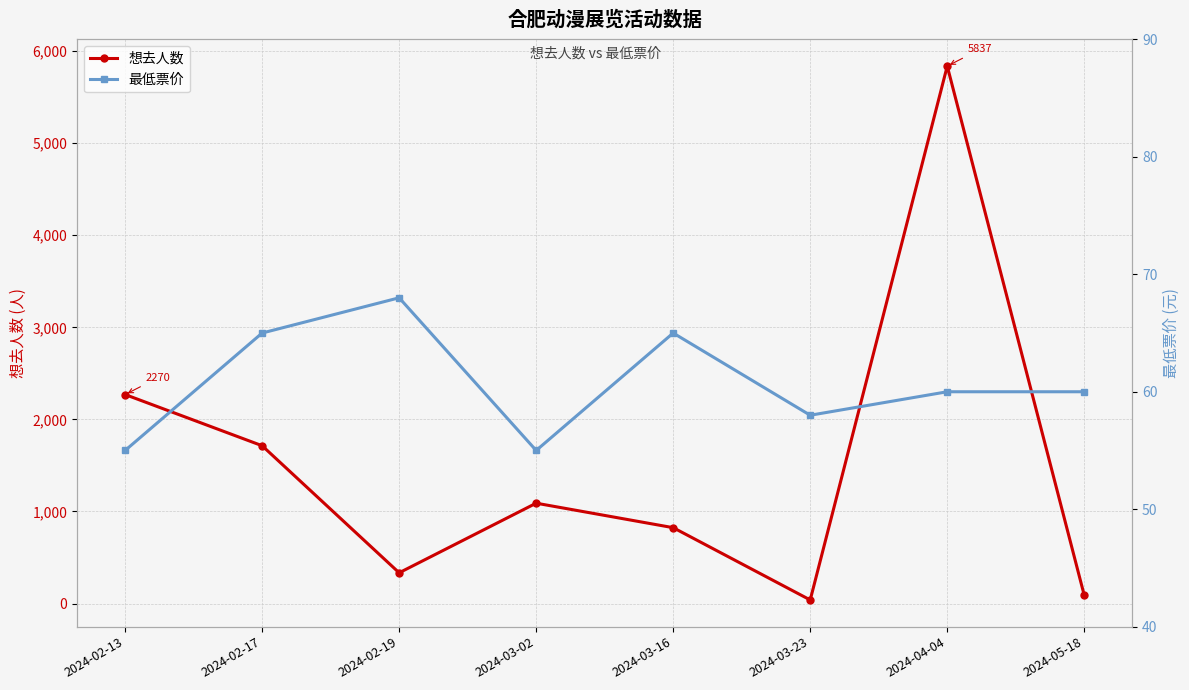

At which category is the sum across all series the highest?

2024-04-04